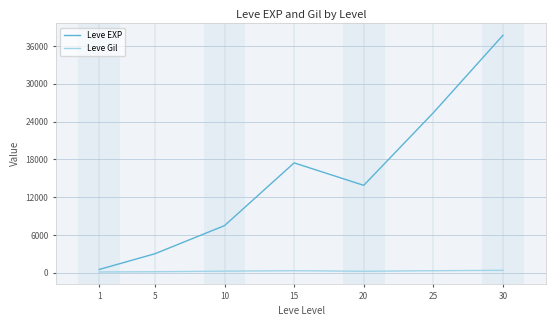

The value of Leve EXP at 10 is 12105.5. True or false?

False